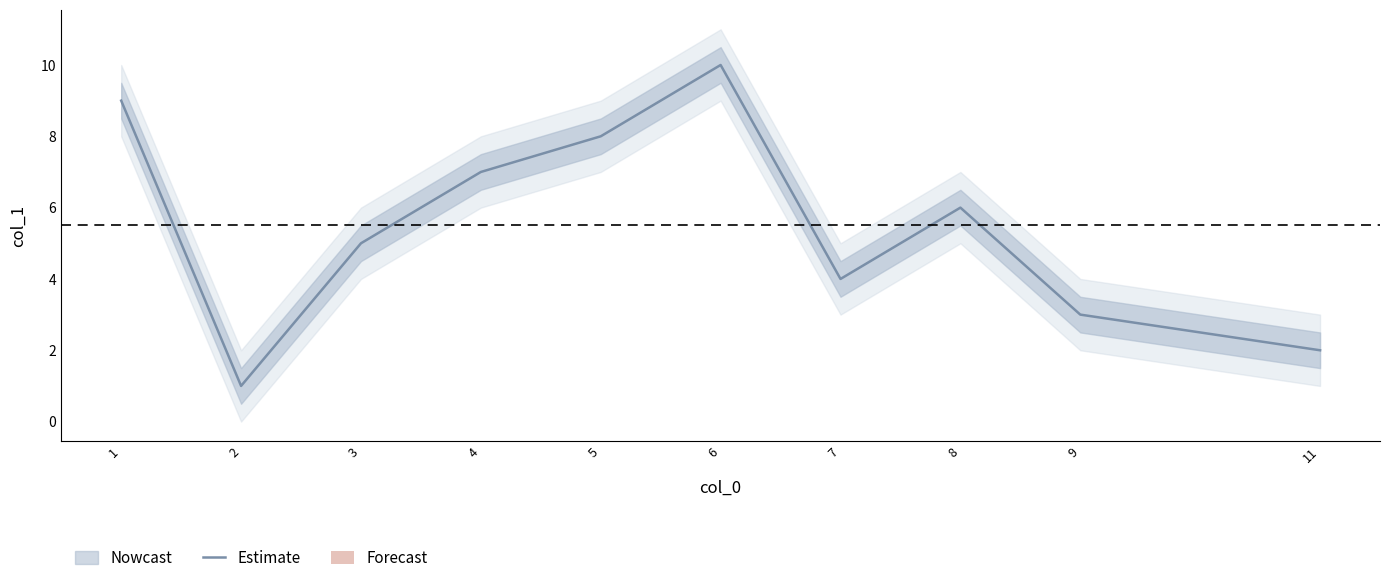

What is the change in value from 5 to 9?

-5